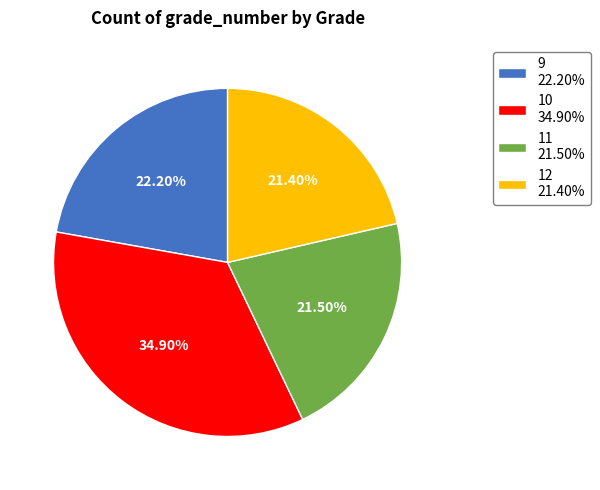

Combined, do 12 and 10 account for over 50%?

Yes